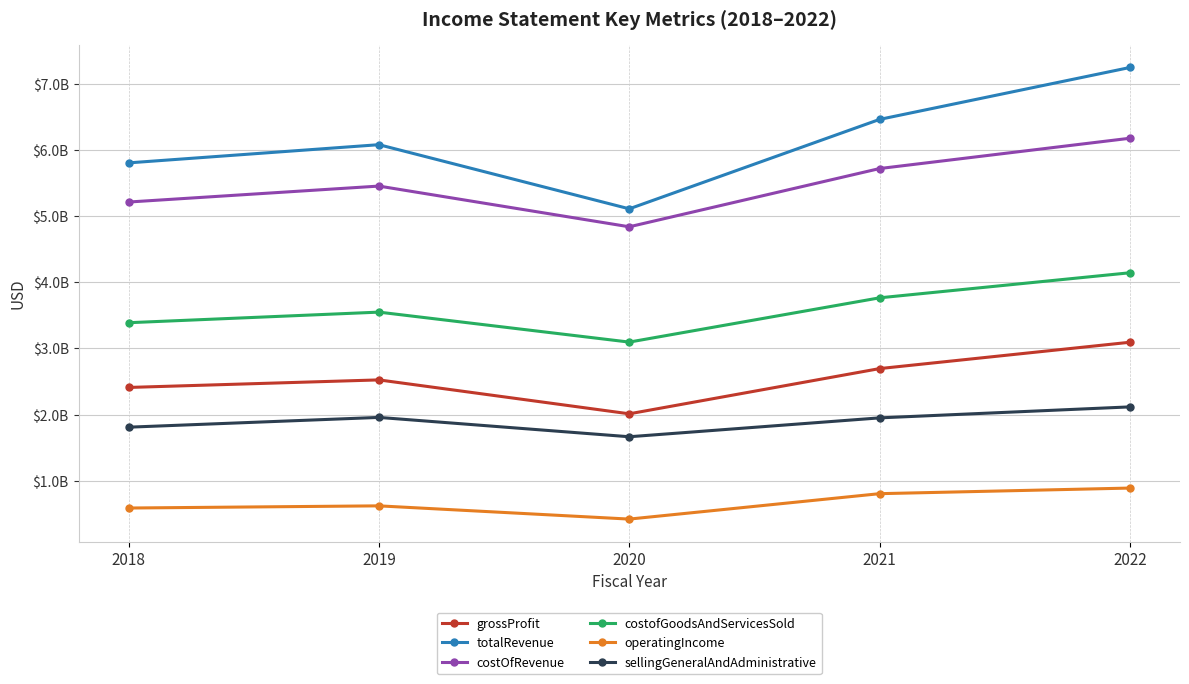

The grossProfit series shows 2525129000 at 2019. True or false?

True